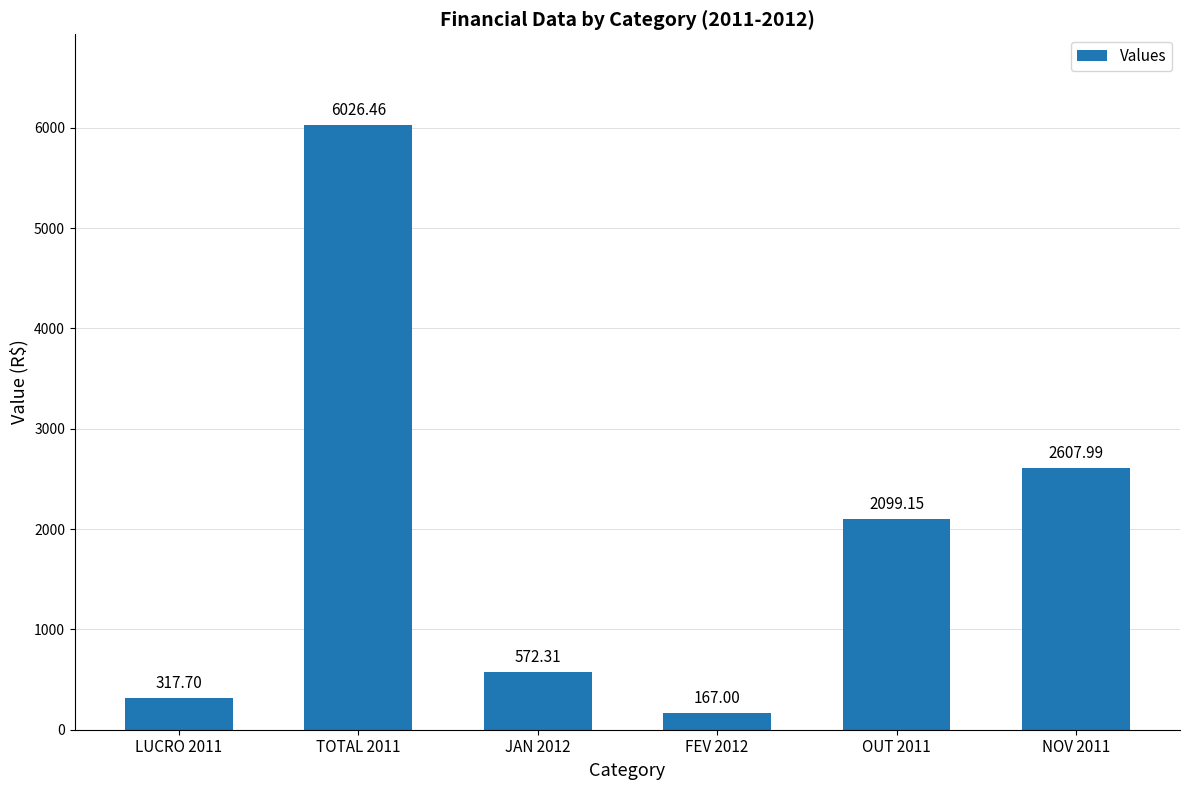

Which category has the lowest value across all series?

FEV 2012